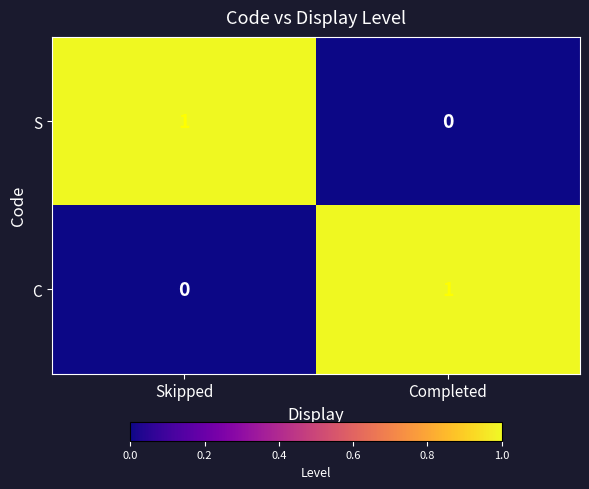

Reading right to left, what are all the values shown in this chart?

S: 0	1
C: 1	0